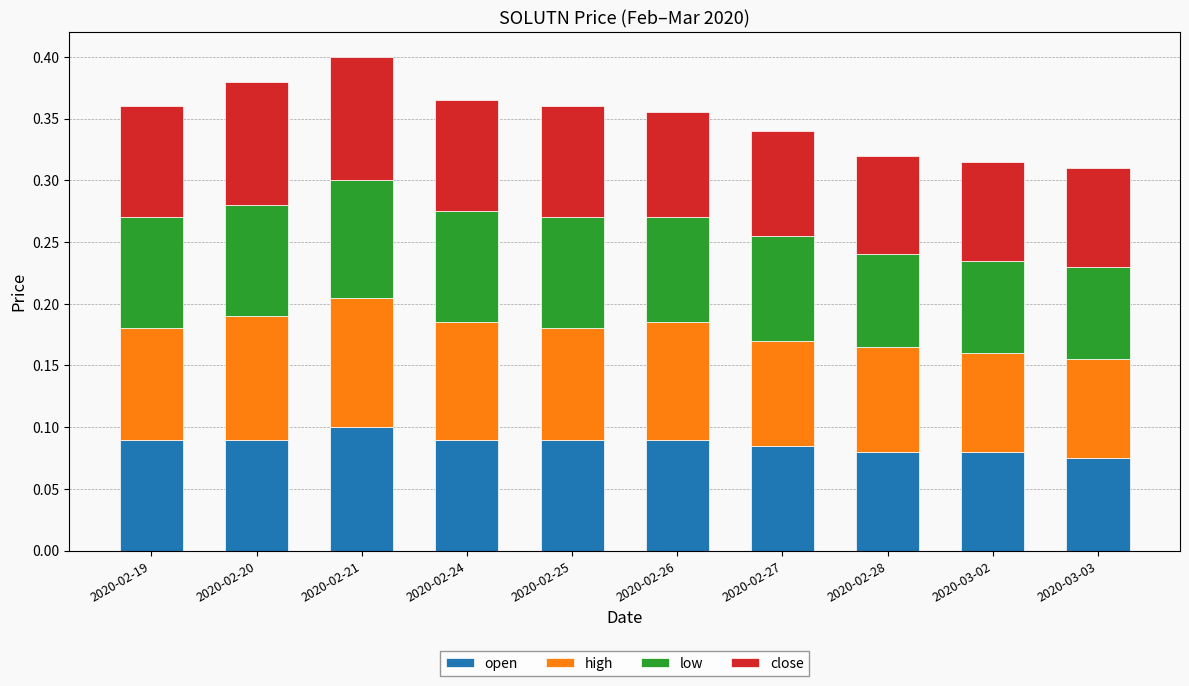

What is the total value across all series at 2020-03-03?

0.3